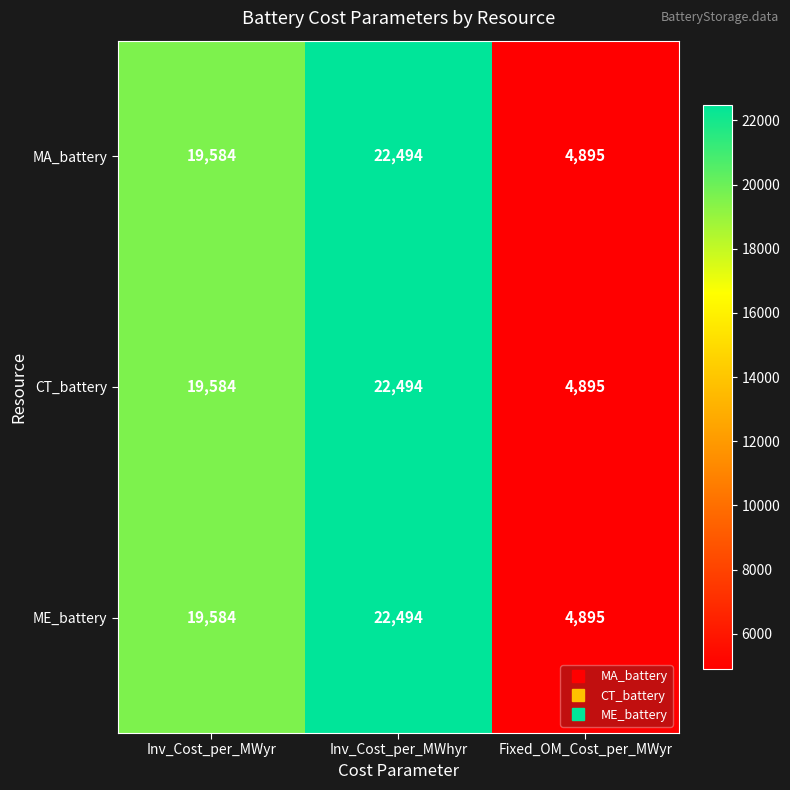

At which category is the sum across all series the highest?

Inv_Cost_per_MWhyr